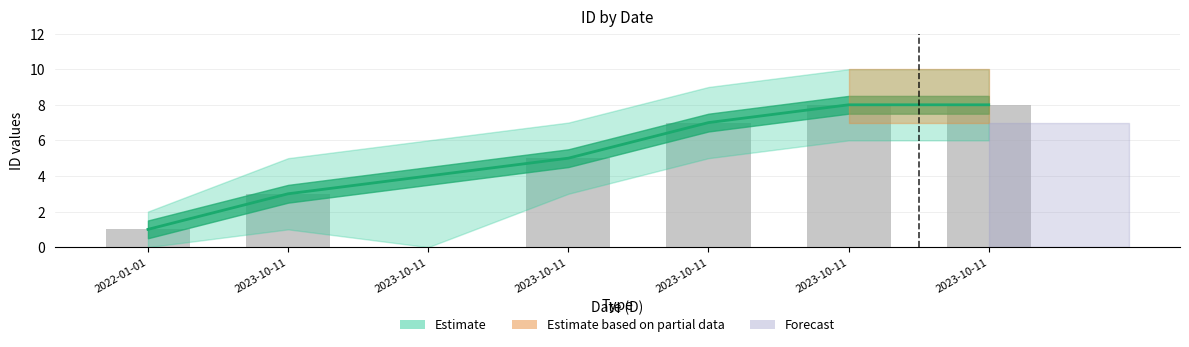

How many values in the ID series exceed 5?

3